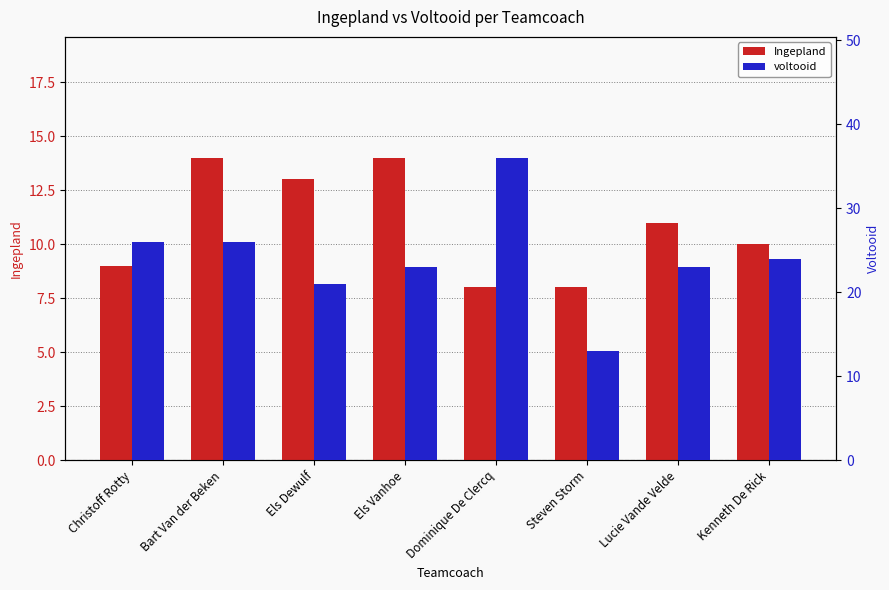

What is the lowest value of the voltooid series?

13